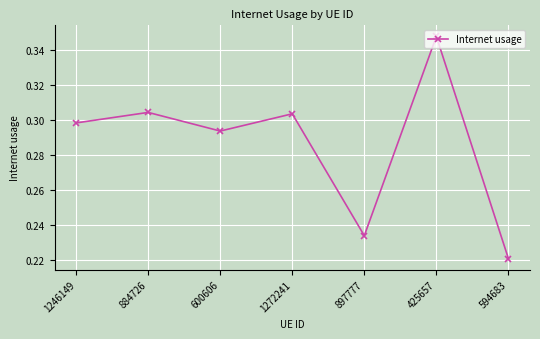

At which label is the value closest to 0?

594683